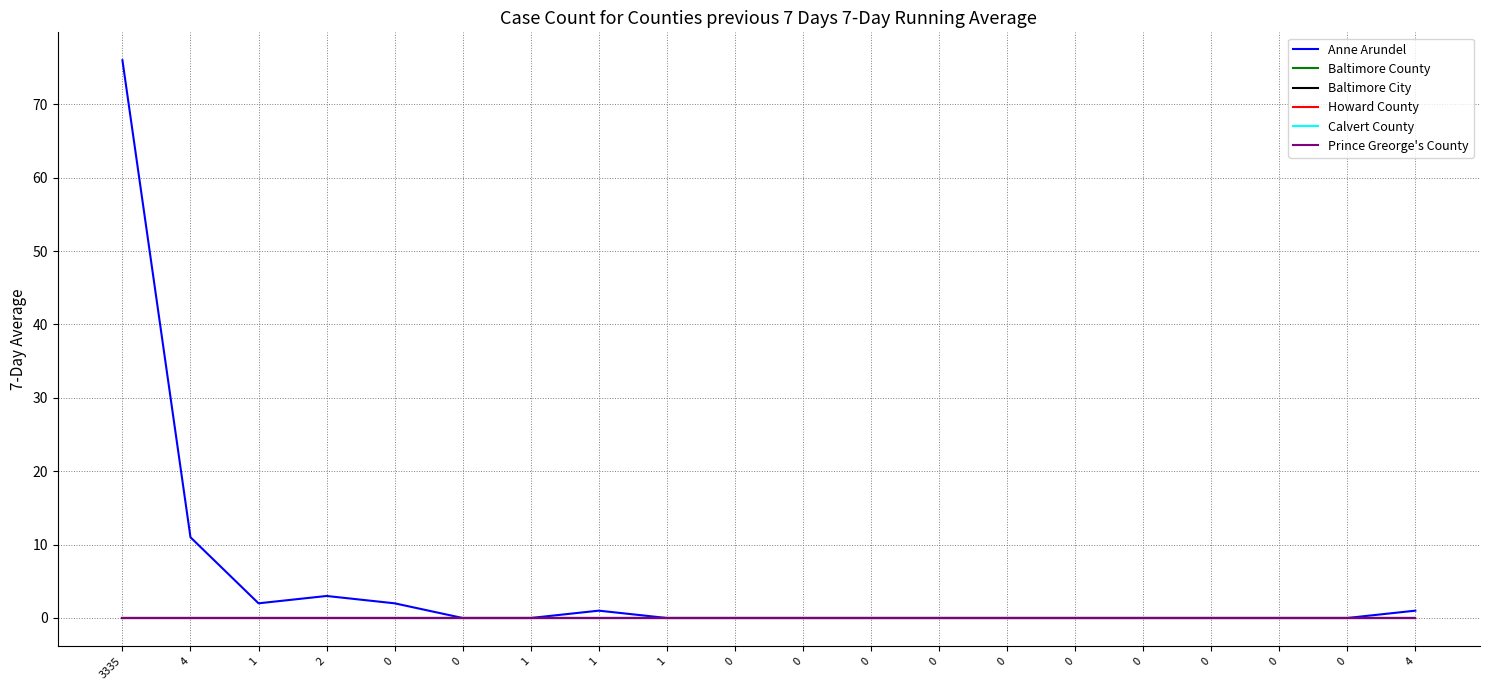

Between 0 and 2, which is larger?

2